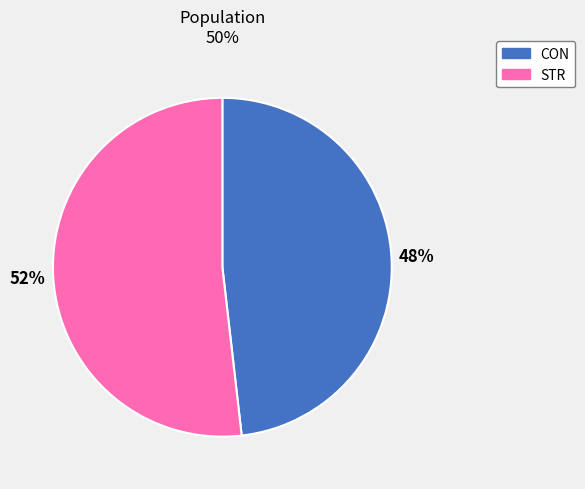

Which has a higher value, CON or STR?

STR